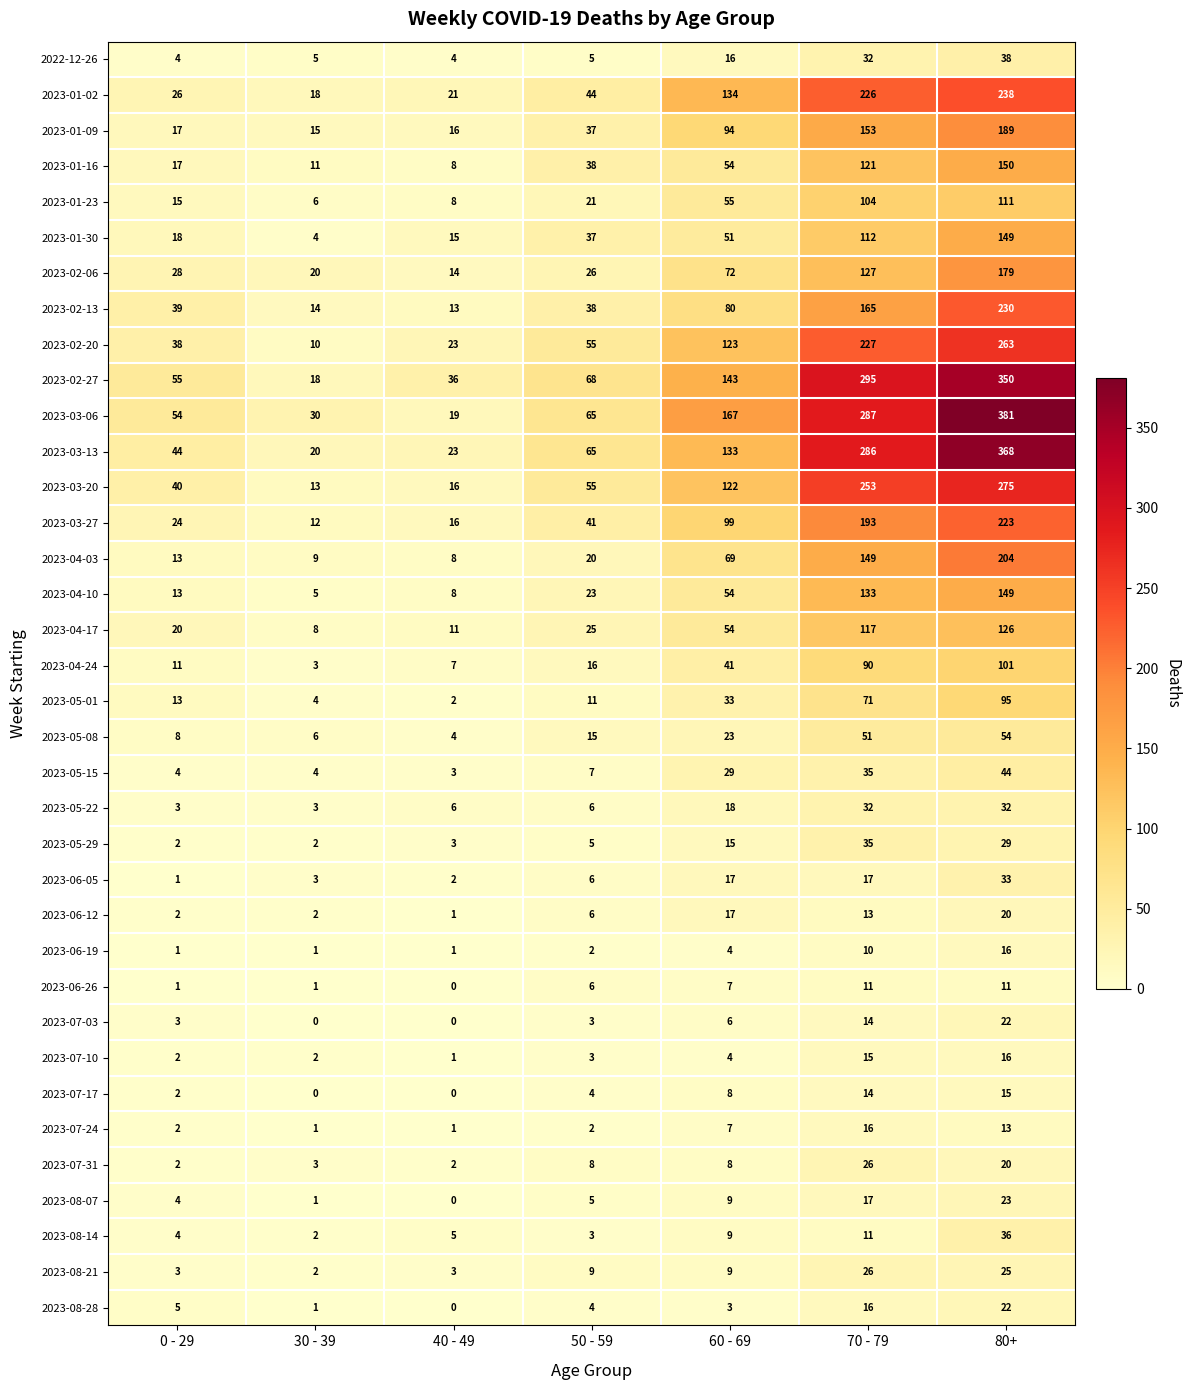

Is it true that 2023-08-14 equals 2 at 30 - 39?

True